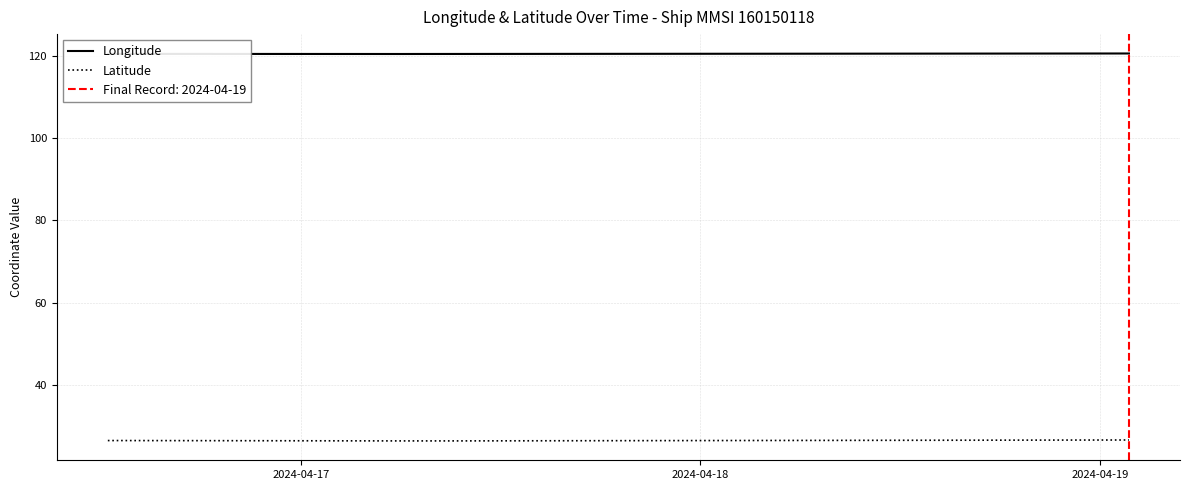

Reading left to right, what are all the values shown in this chart?

Longitude: 120.4	120.4	120.4	120.4	120.4	120.4	120.4	120.4	120.4	120.4	120.4	120.4	120.4	120.4	120.4	120.4	120.4	120.4	120.4	120.4	120.4	120.4	120.4	120.4	120.4	120.4	120.4	120.4	120.4	120.4	120.4	120.4	120.4	120.4	120.4	120.4	120.4	120.5	120.5	120.5
Latitude: 26.5	26.5	26.5	26.5	26.5	26.5	26.4	26.4	26.4	26.4	26.4	26.4	26.4	26.4	26.4	26.4	26.4	26.4	26.4	26.4	26.4	26.4	26.4	26.4	26.4	26.4	26.4	26.4	26.4	26.4	26.4	26.4	26.4	26.4	26.4	26.4	26.4	26.6	26.6	26.6